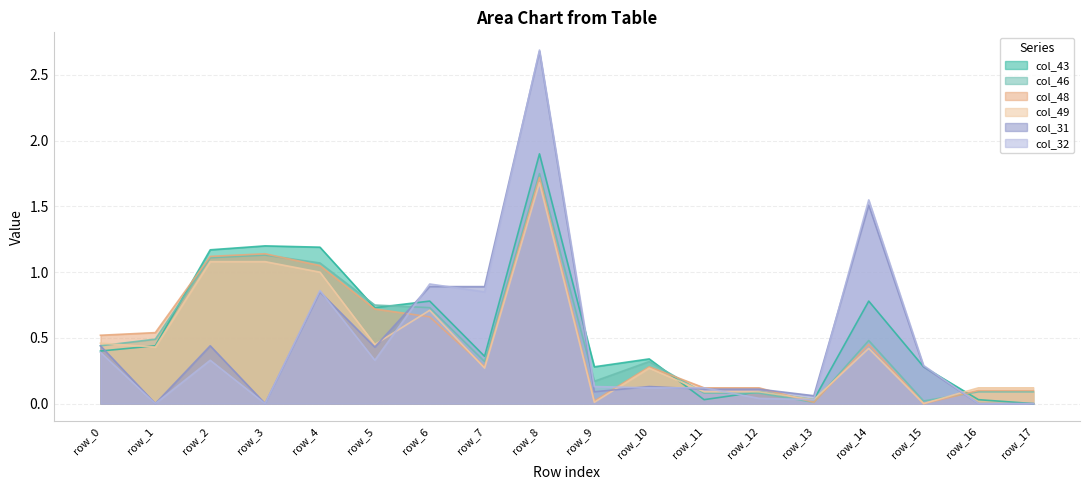

Where is the first local maximum for col_46?

row_3